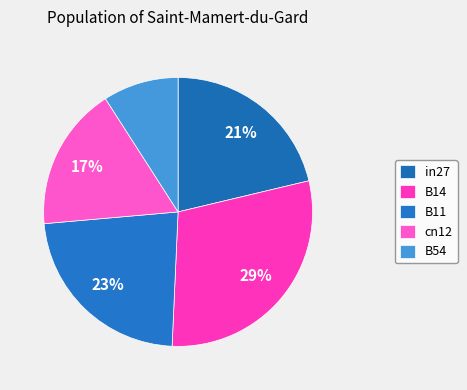

Rank the categories by value from lowest to highest.

B54, cn12, in27, B11, B14